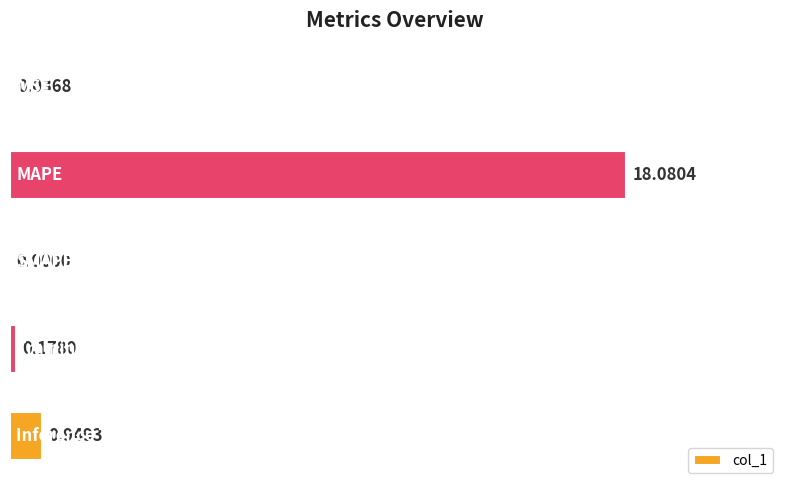

What is the sum of all values?

19.2